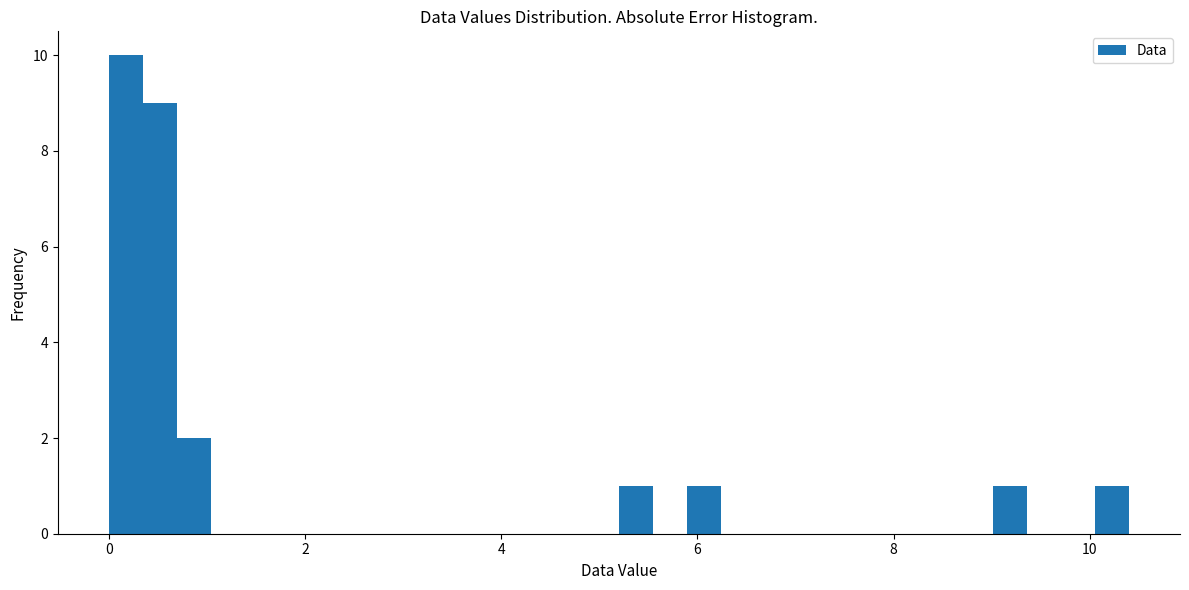

Read against the x-axis, roughly where is the centre of the tallest bar?

0.2